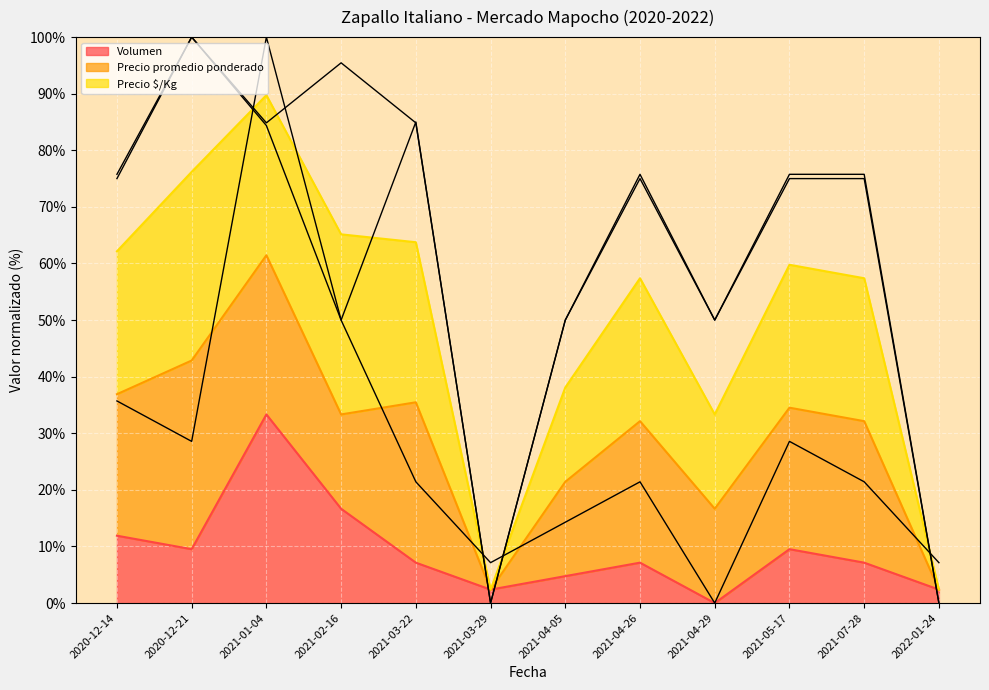

Which has a higher value, 2021-03-29 or 2020-12-21?

2020-12-21